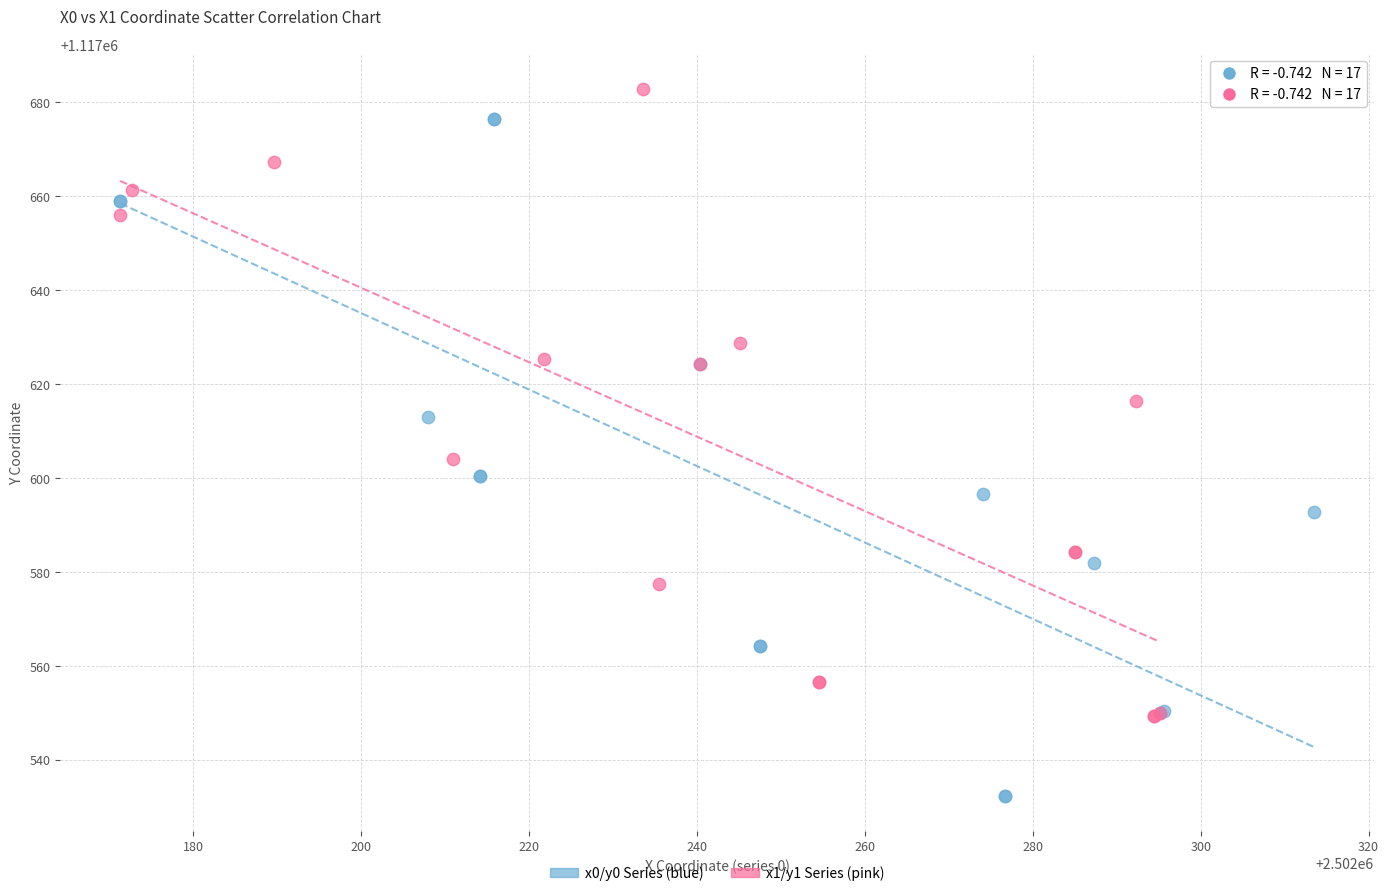

Which series contains the lowest Y value?

x0/y0 Series (blue)